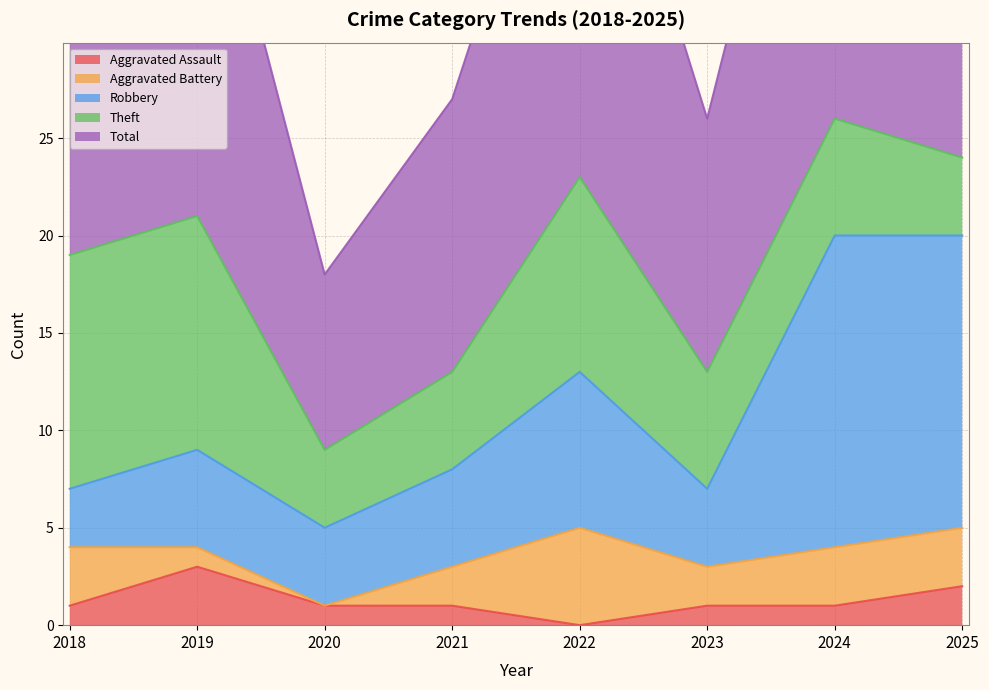

The value of Aggravated Assault at 2024 is 1. True or false?

True